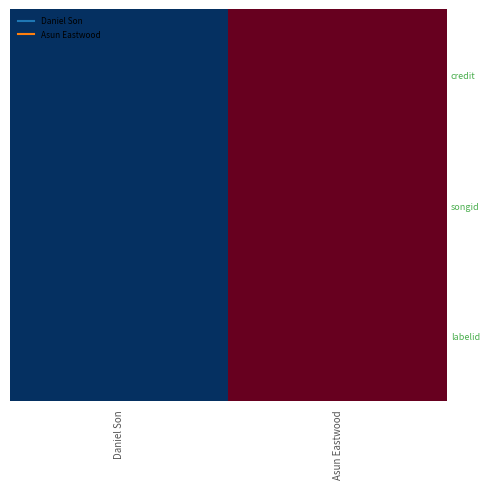

Reading right to left, transcribe all the data shown in this chart.

credit: Asun Eastwood=1	Daniel Son=0
songid: Asun Eastwood=1	Daniel Son=0
labelid: Asun Eastwood=1	Daniel Son=0